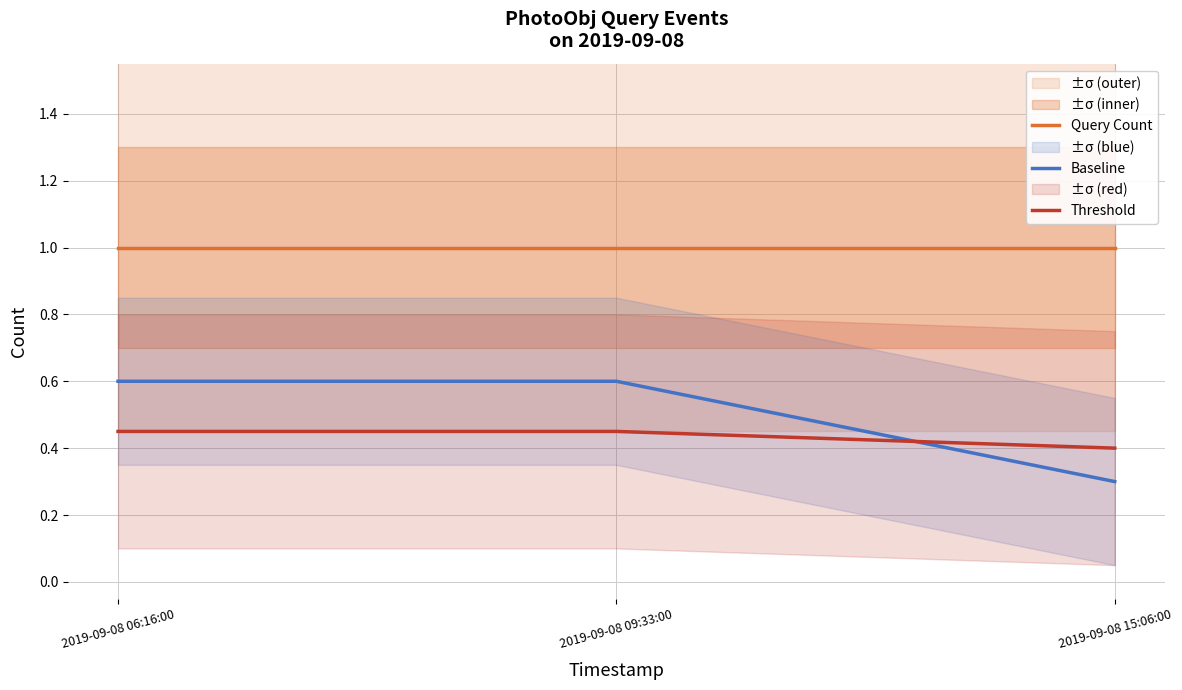

What is the sum of all Baseline values?

1.5